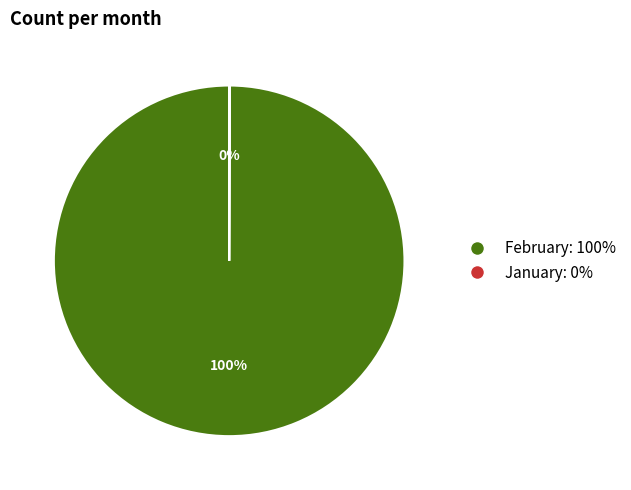

Does any single category account for the majority?

Yes